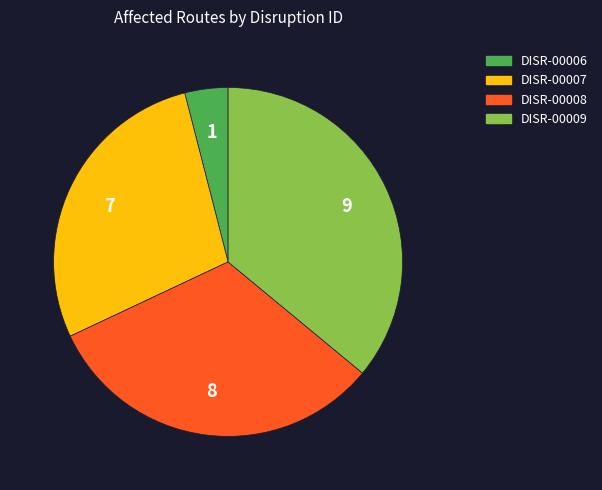

Is the sum of DISR-00007 and DISR-00006 greater than half?

No